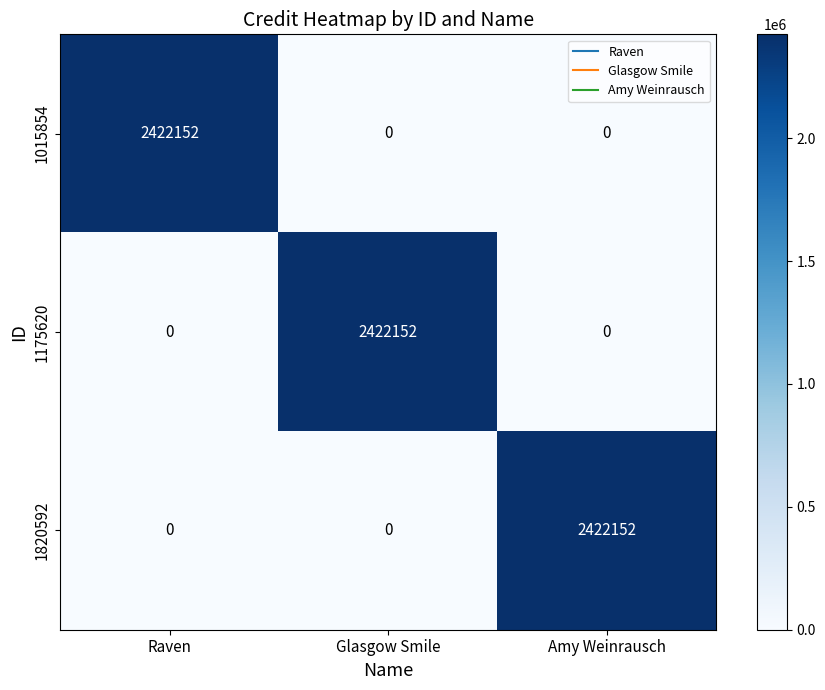

What is the spread (max minus min) of values at Raven?

2422152